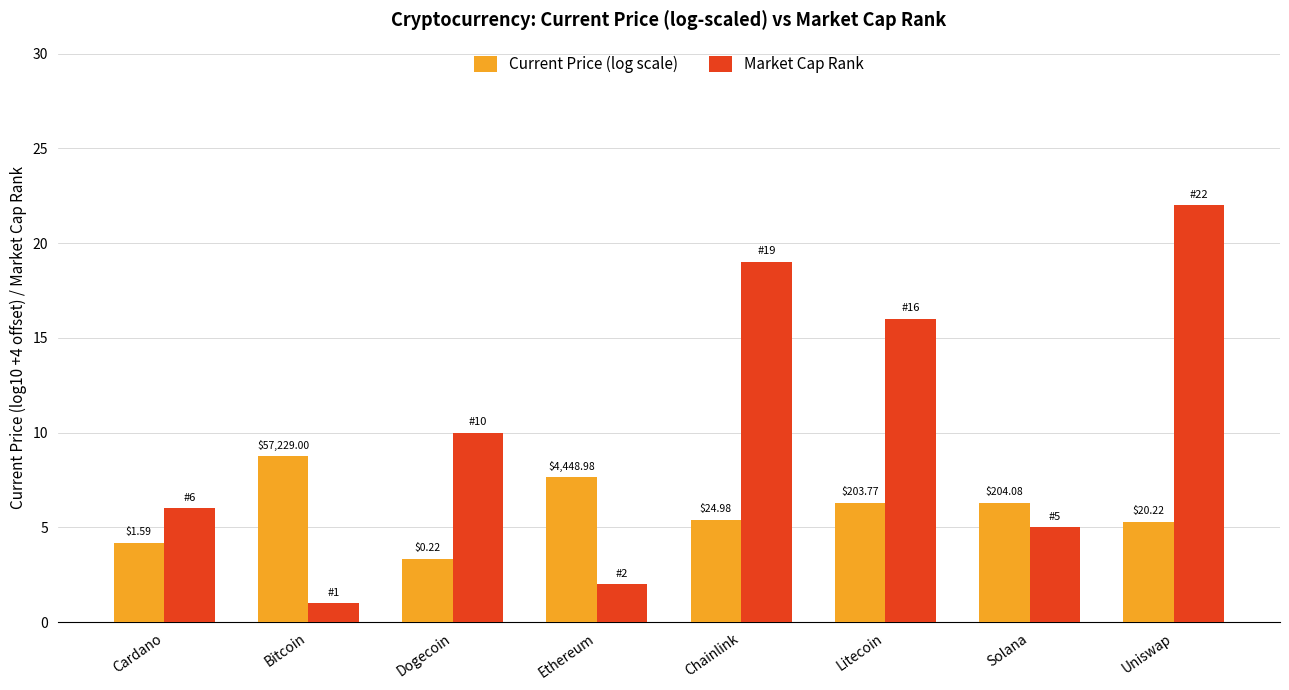

Does the chart contain any negative values?

No